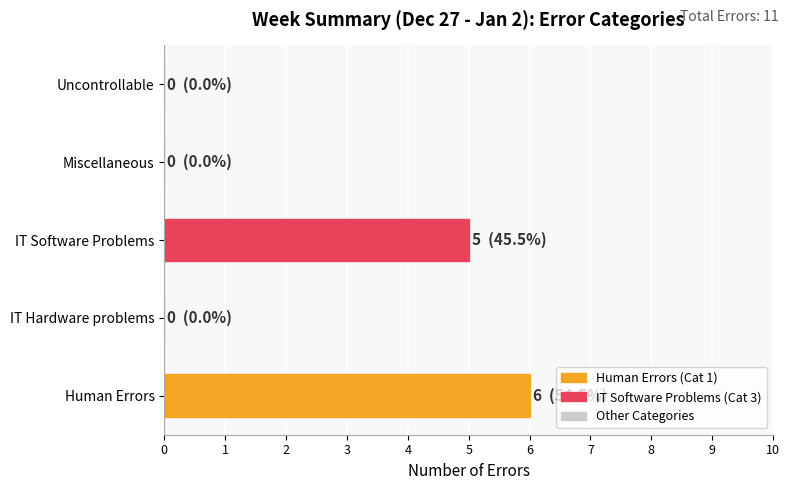

What is the average value?

2